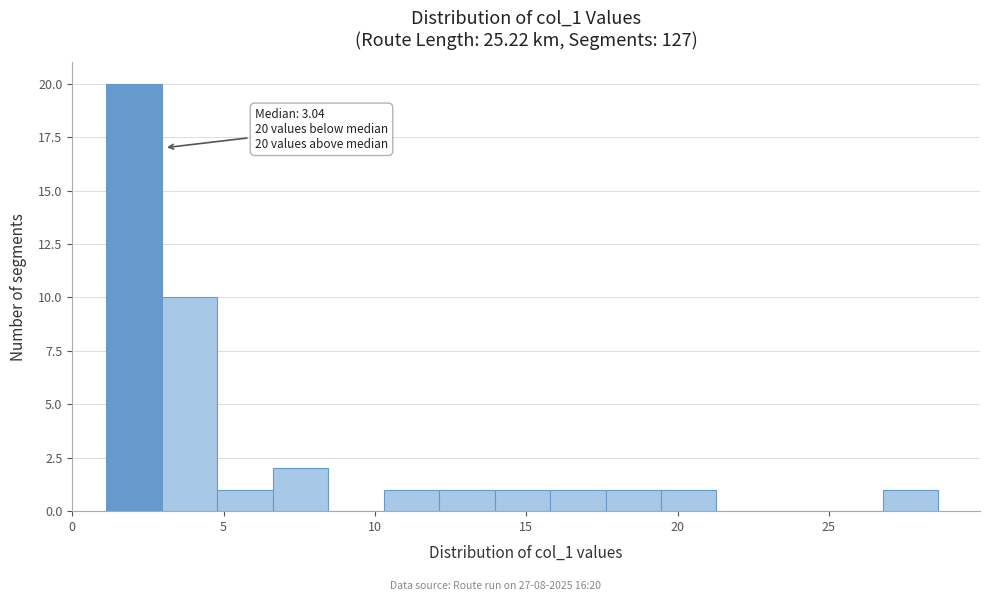

Read against the x-axis, roughly where is the centre of the tallest bar?

2.0